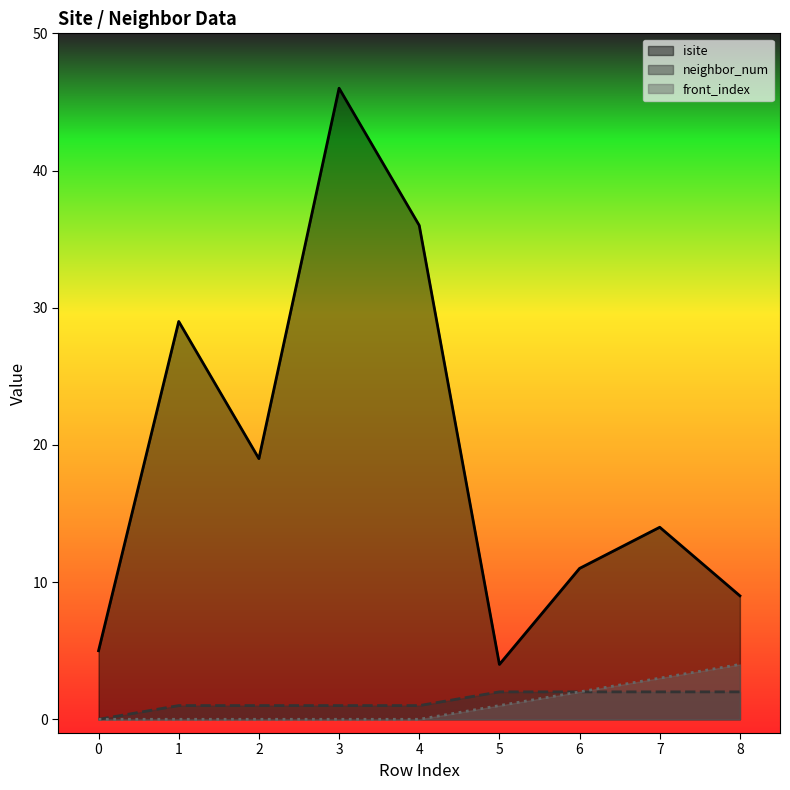

How many lines are shown in the chart?

3